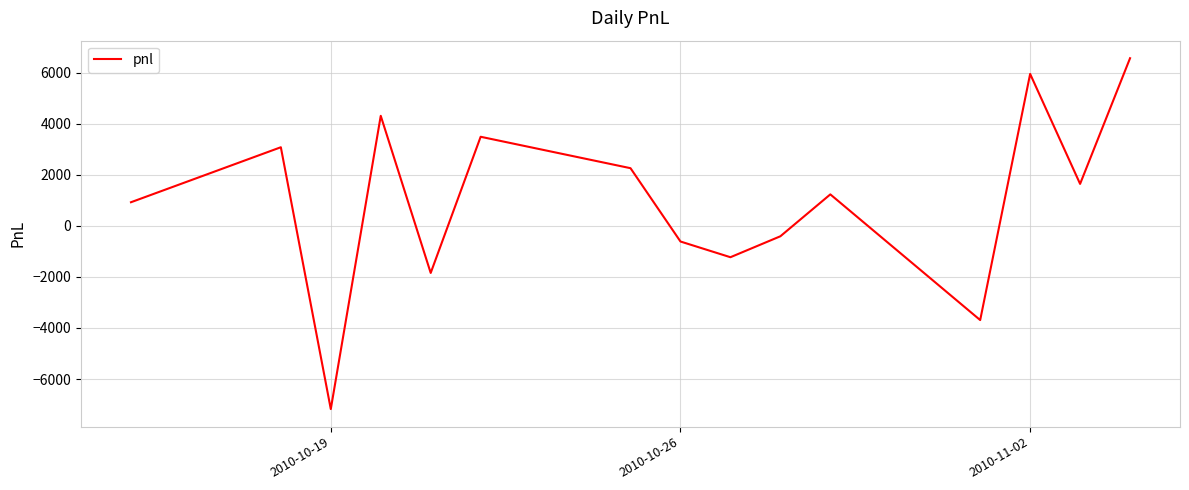

What is the minimum value shown in the chart?

-7175.0